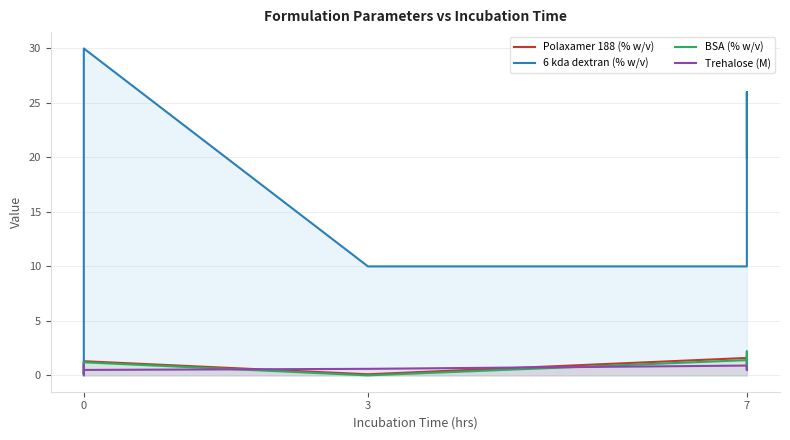

What are all the series names shown in the legend?

Polaxamer 188 (% w/v), 6 kda dextran (% w/v), BSA (% w/v), Trehalose (M)